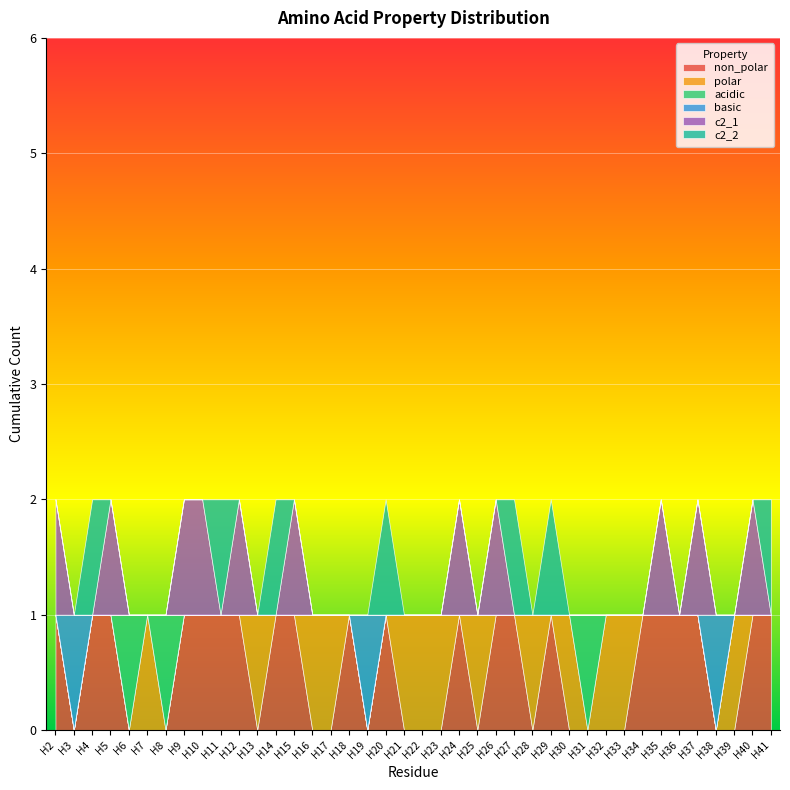

What is the sum of all non_polar values?

21